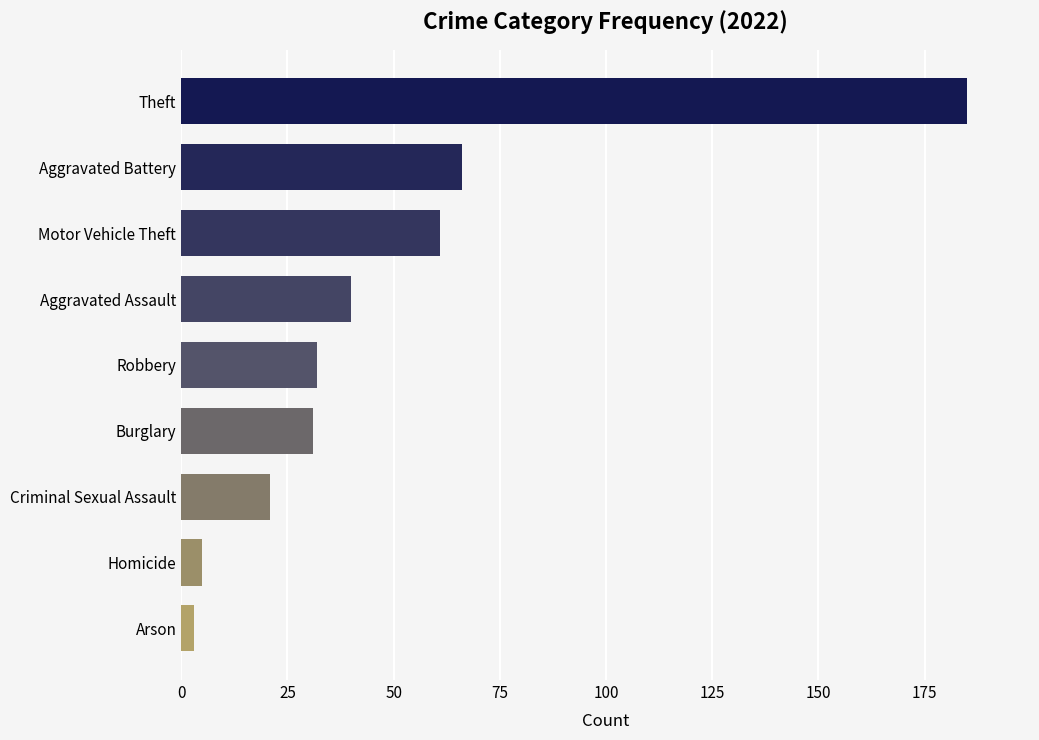

How many series are shown in this chart?

1